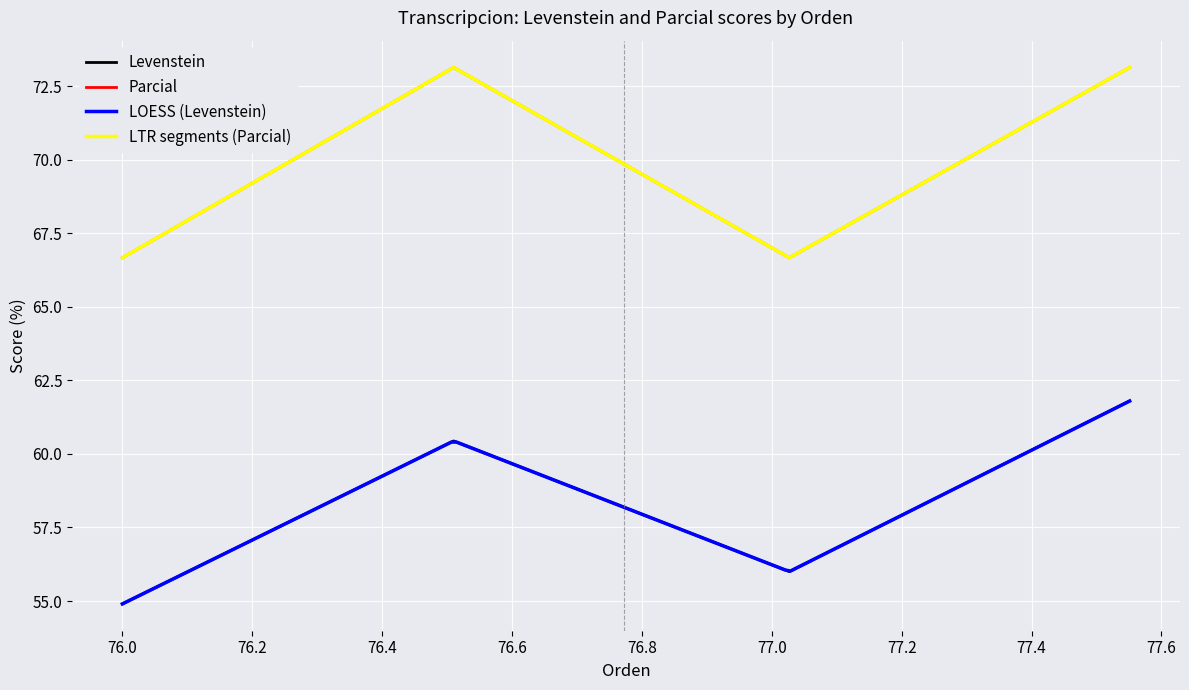

The Levenstein series shows 61.8 at Dialectal_normalizada. True or false?

True